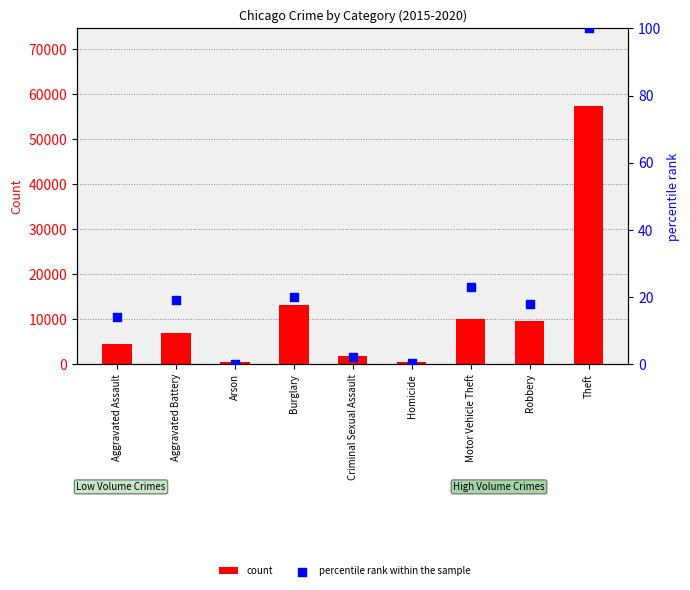

At which category is the sum across all series the highest?

Theft